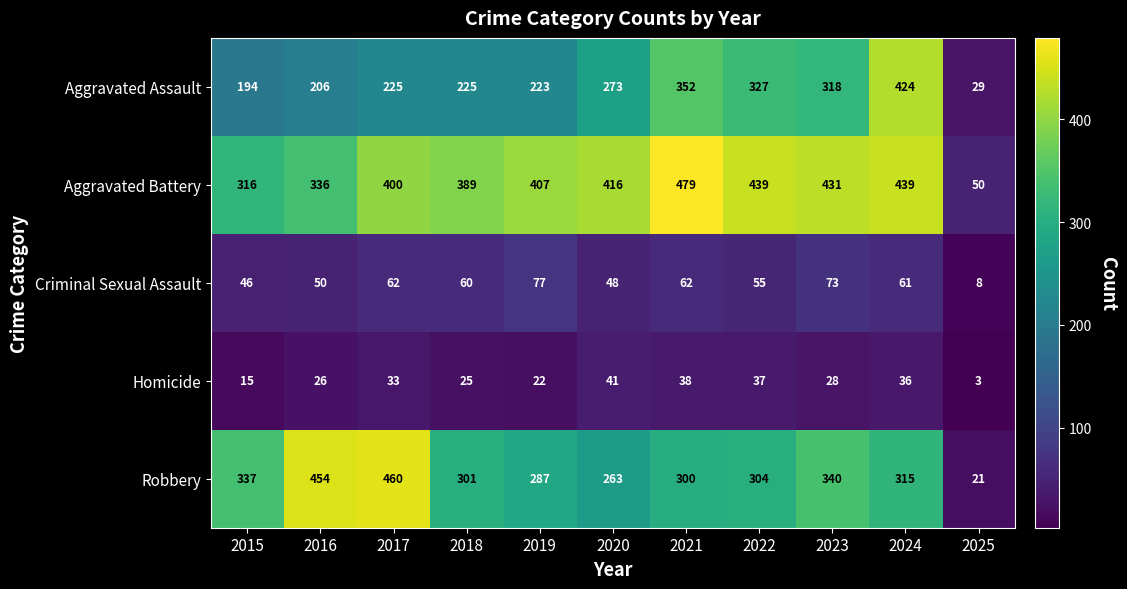

Which series has the largest total across all categories?

Aggravated Battery